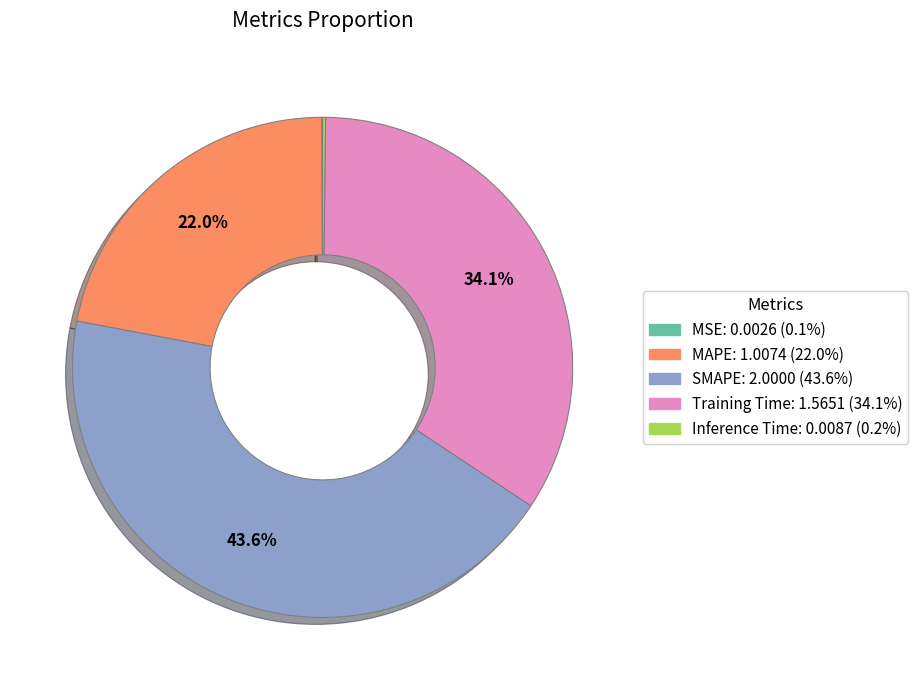

What is the largest slice in the pie chart?

SMAPE